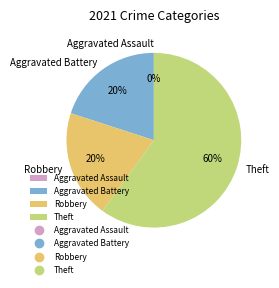

Count the number of slices in the pie.

4